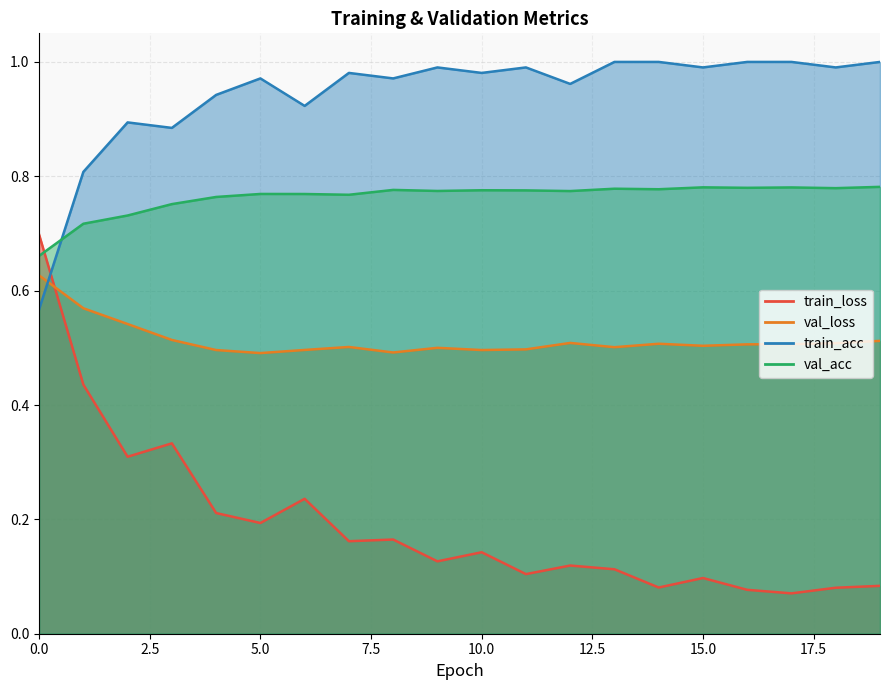

How many lines are shown in the chart?

4